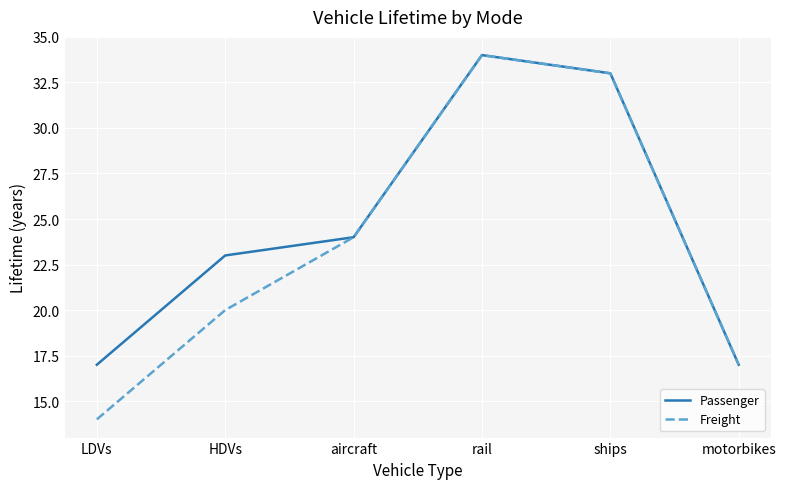

What is the sum of all Freight values?

142